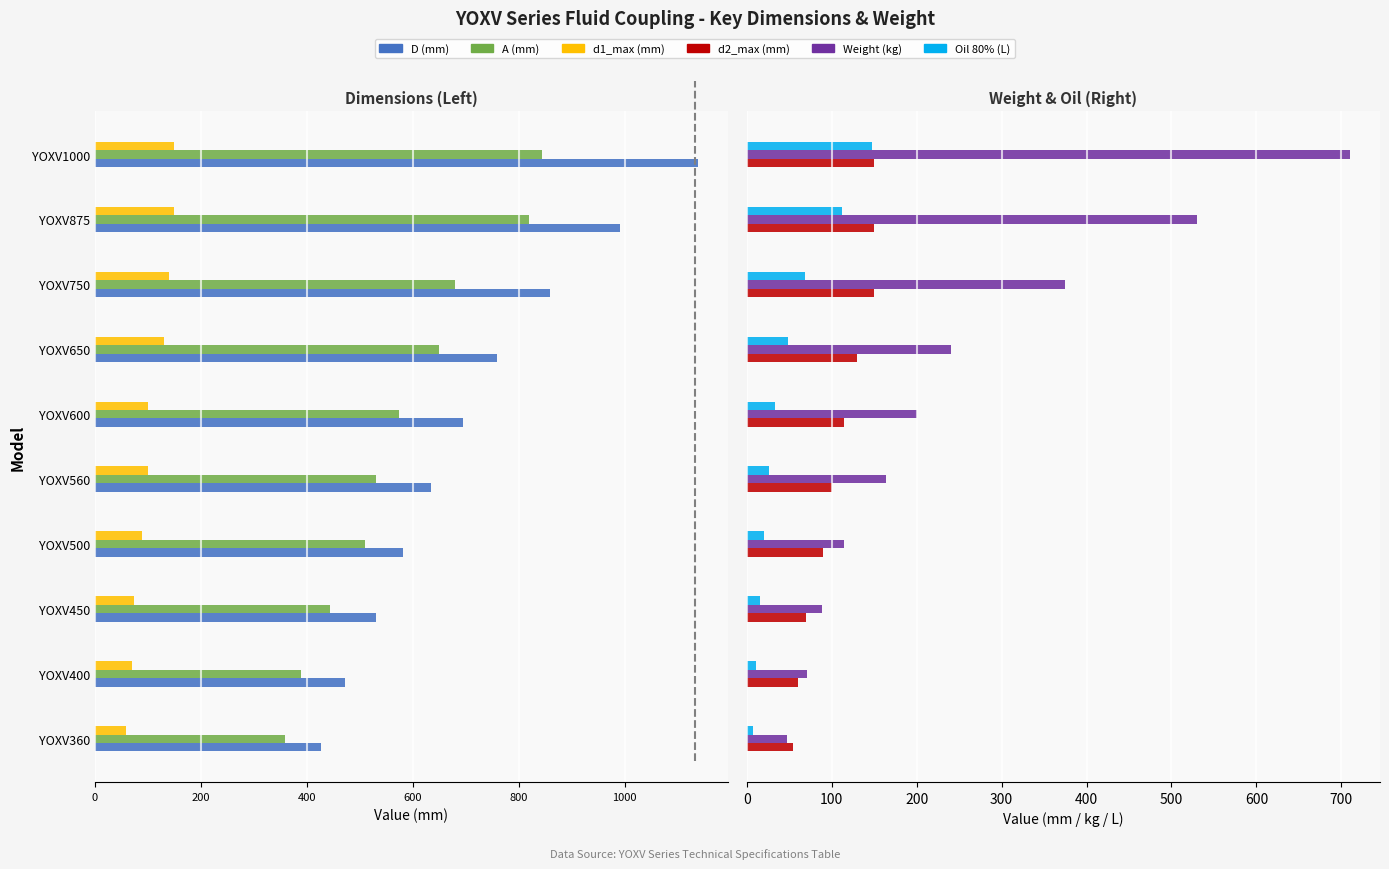

What is the difference between the second highest and minimum values in the d1_max (mm) series?

80.0